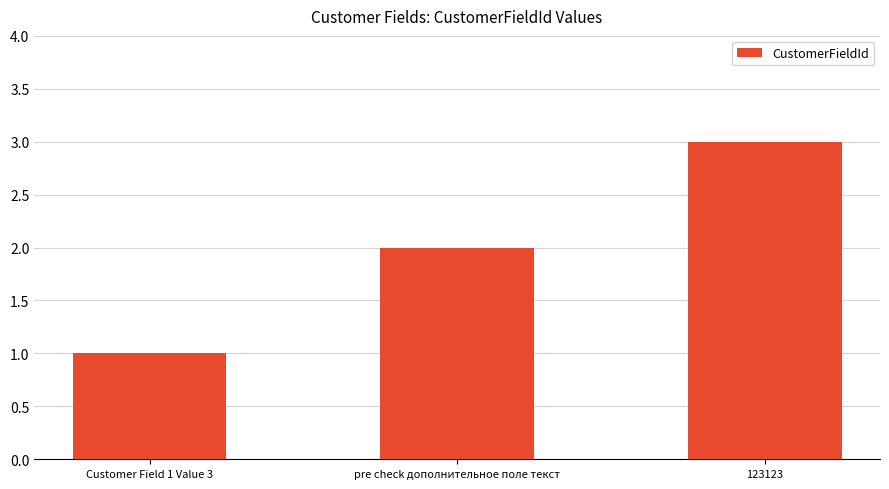

The value at 123123 is 3. True or false?

True